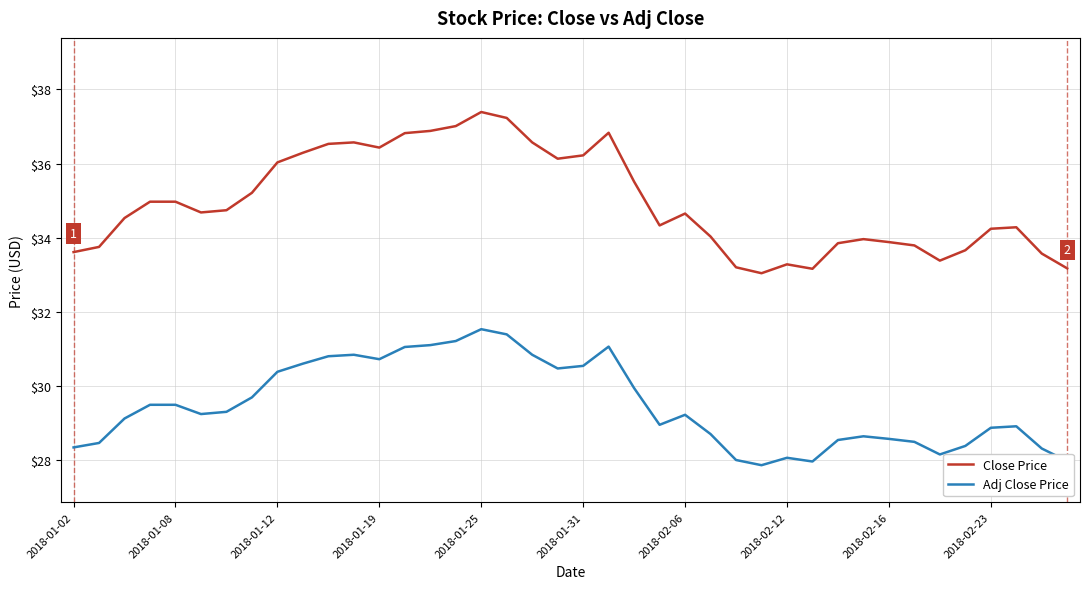

True or false: Close Price and Adj Close Price cross at least once.

False